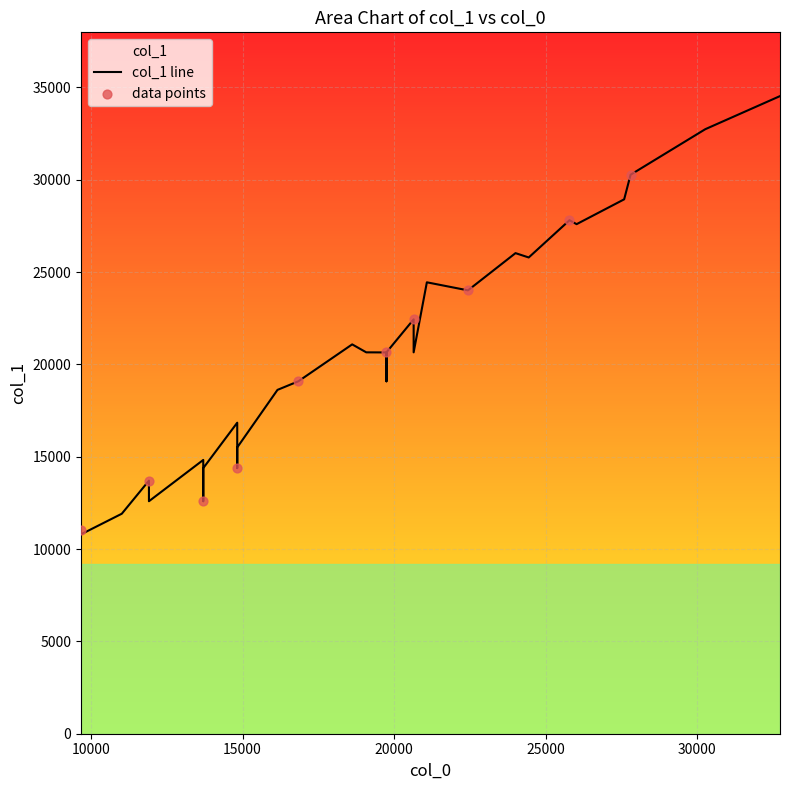

What is the change in value from 21082 to 9671?

-13646